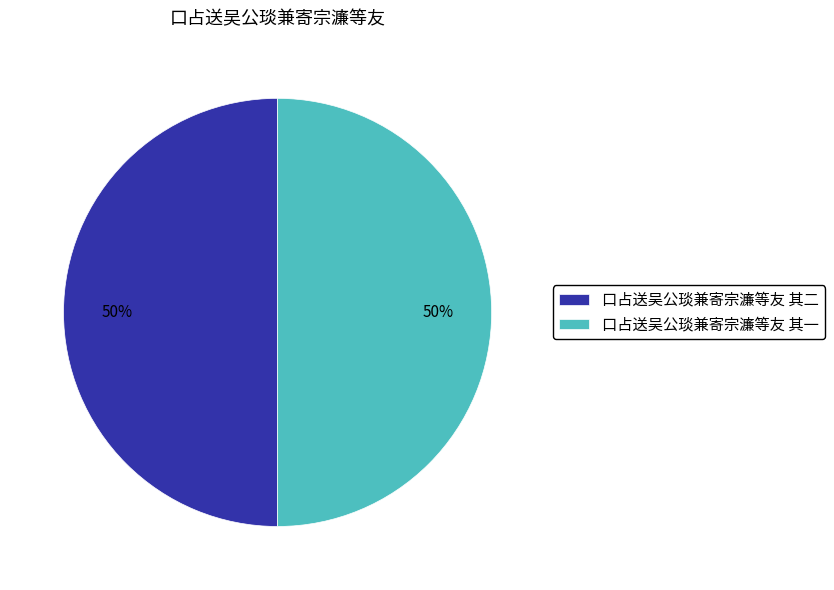

What is the ratio of the value at 口占送吴公琰兼寄宗濂等友 其一 to the value at 口占送吴公琰兼寄宗濂等友 其二?

1.0